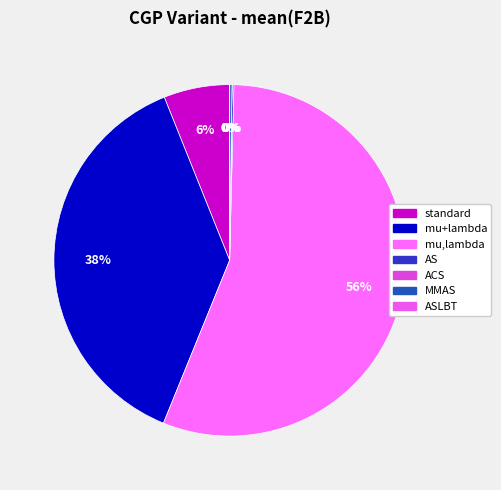

What is the total percentage of mu,lambda and mu+lambda?

93.6%